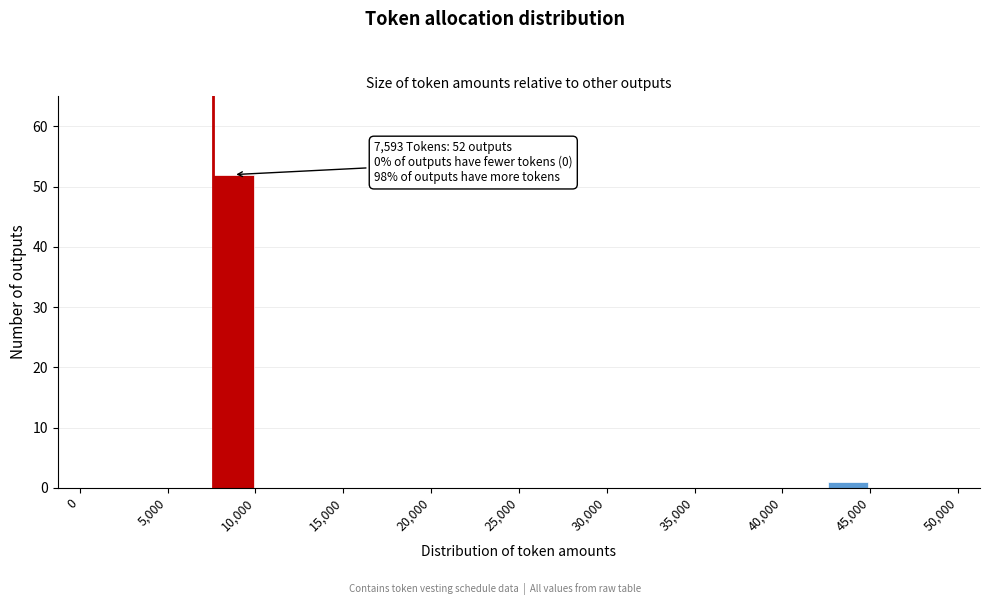

Which range on the x-axis has the tallest bar?

7500 to 10000